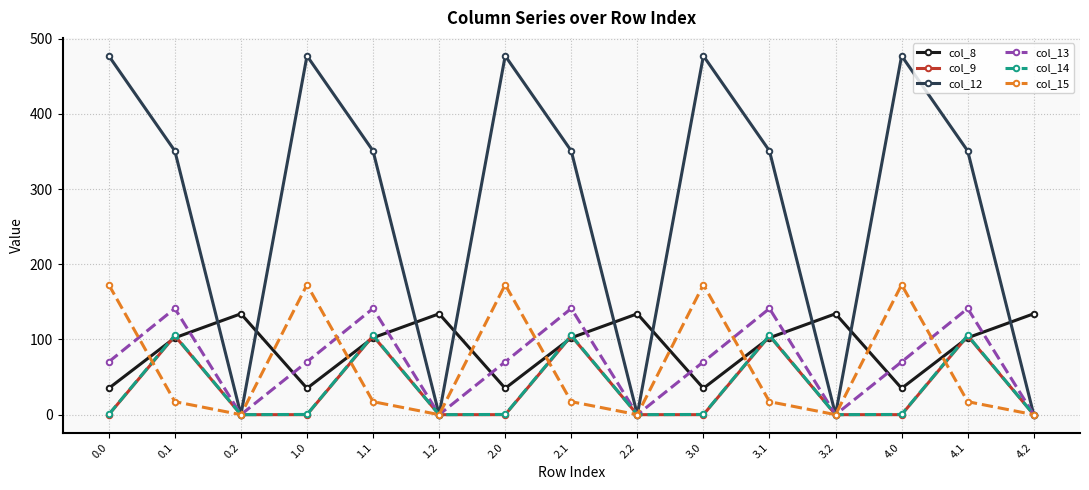

What is the average value of the col_8 series?

90.5